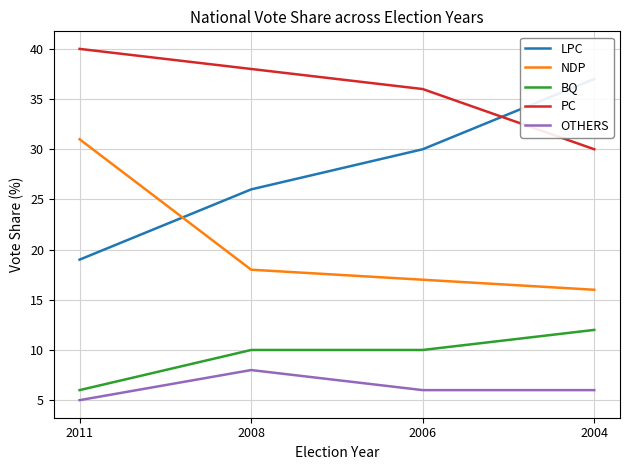

What is the sum of all OTHERS values?

25